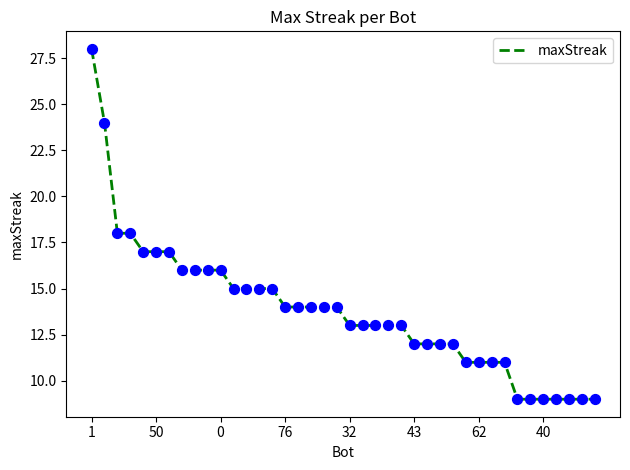

What is the smallest value displayed?

9